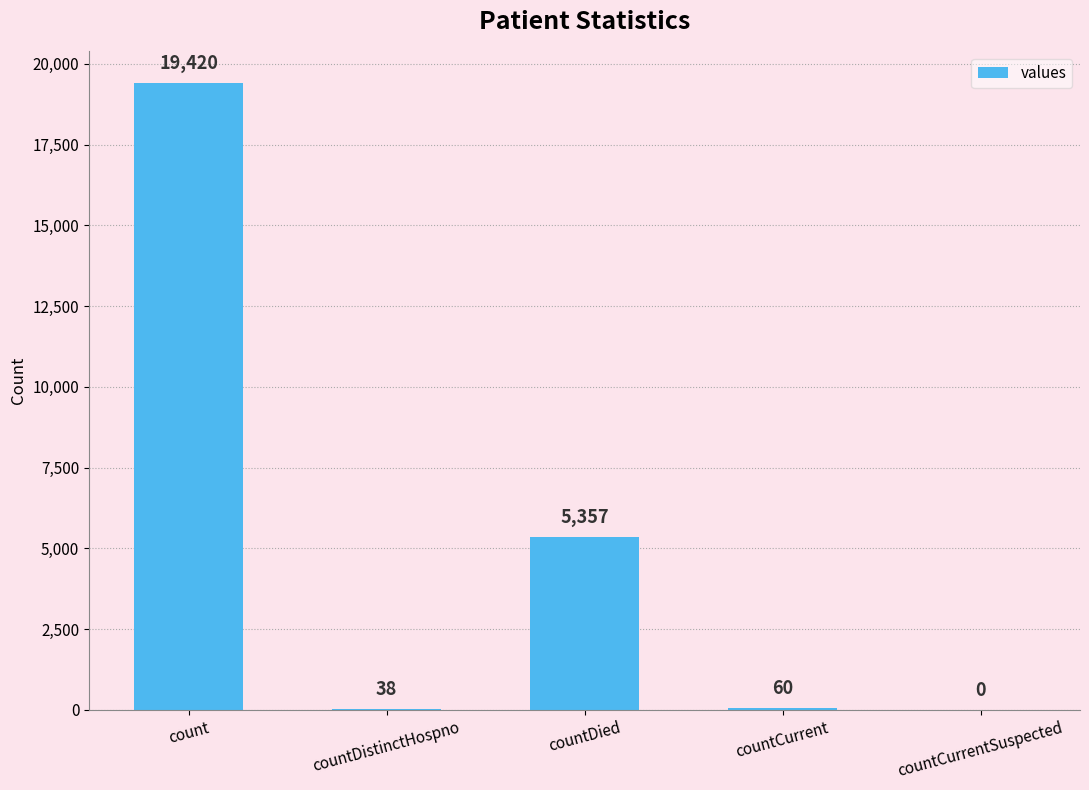

Which has a higher value, countDistinctHospno or count?

count